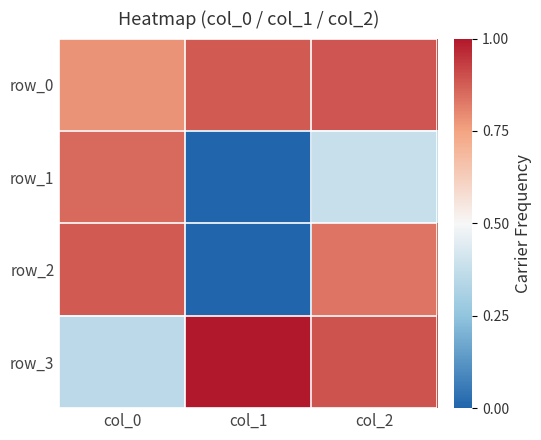

Rank the series by their maximum value, from lowest to highest.

row_1, row_2, row_0, row_3